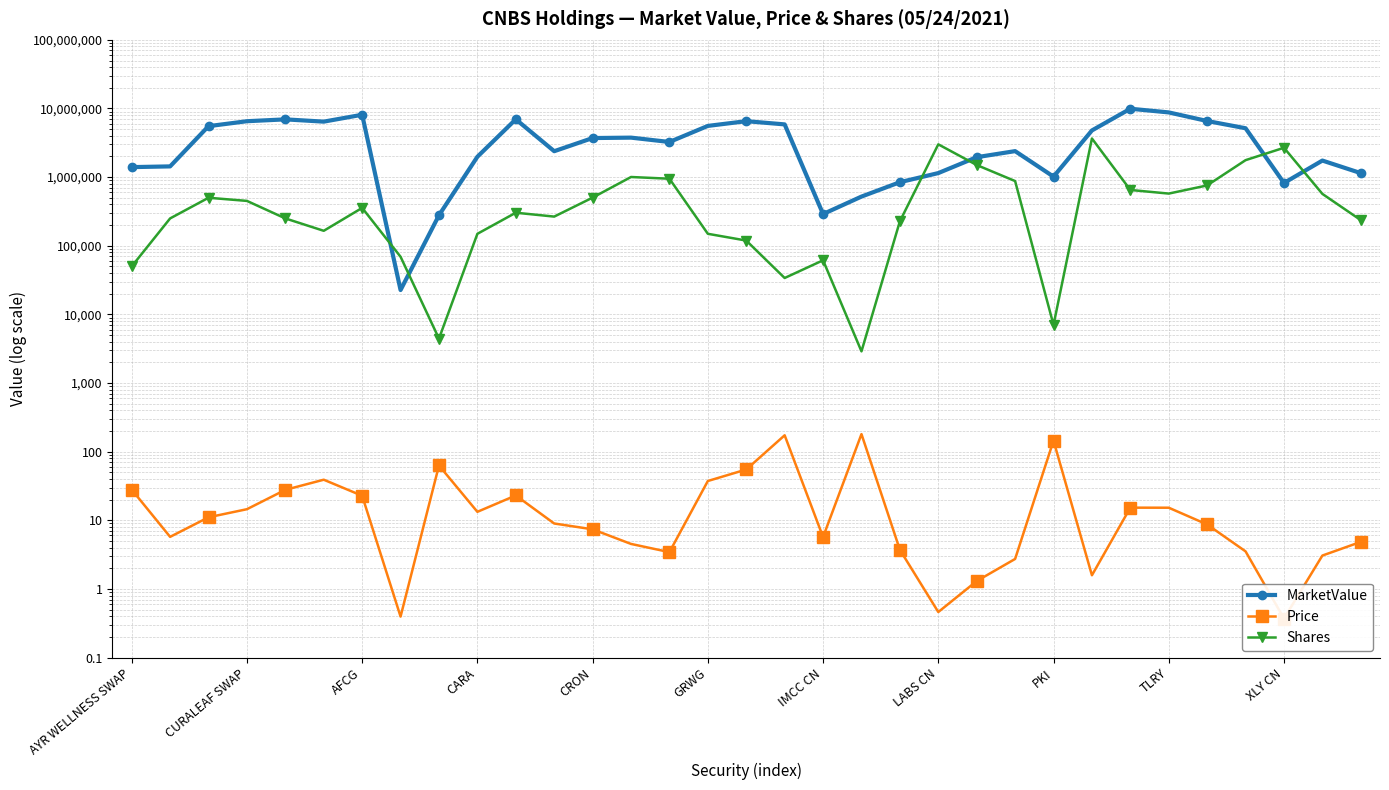

What is the lowest value of the Price series?

0.4